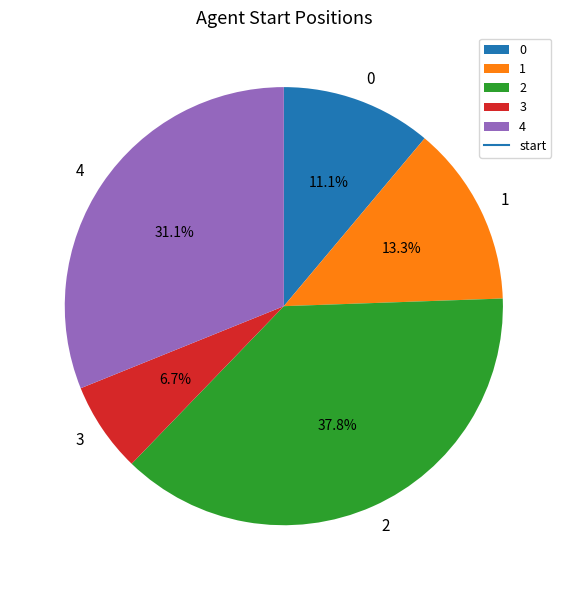

To the nearest percent, what portion does 3 represent?

7%